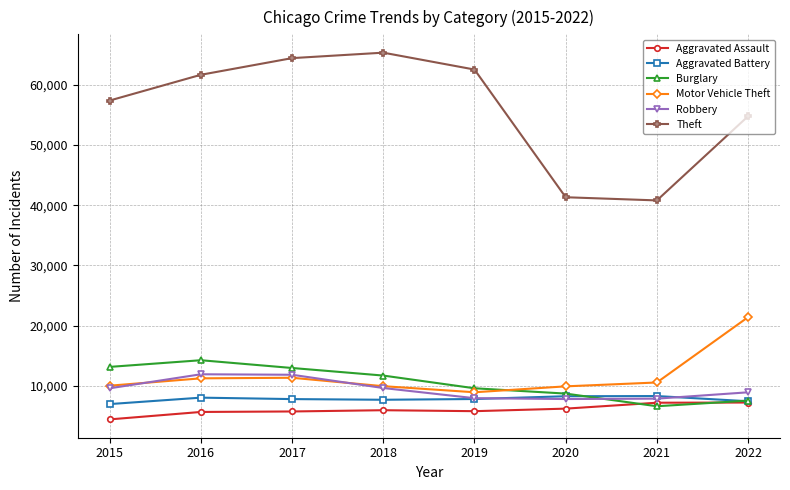

What is the smallest value displayed?

4480